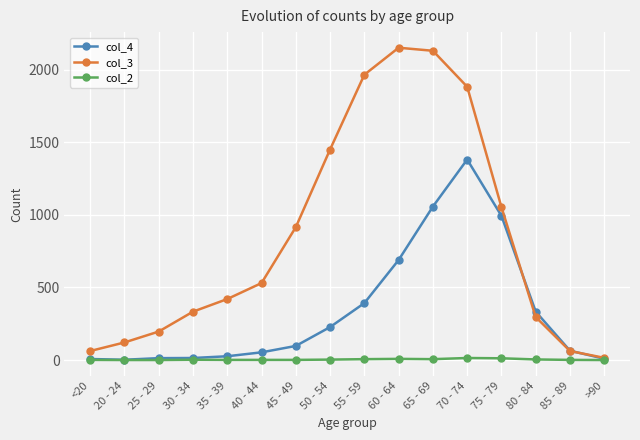

Which label corresponds to the largest value in the chart?

60 - 64